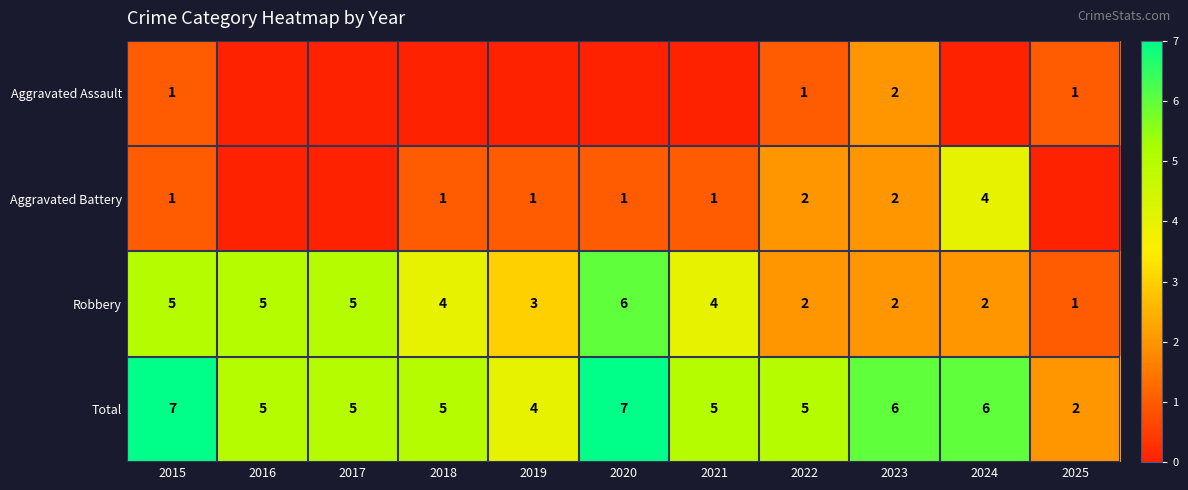

Which category has the lowest value across all series?

2016